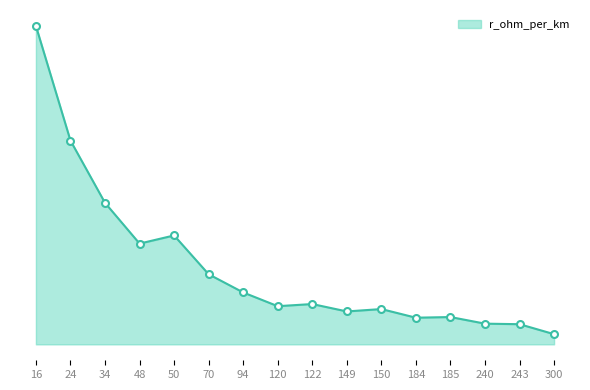

Reading left to right, extract all data points from this chart.

1.9	1.2	0.8	0.6	0.6	0.4	0.3	0.2	0.2	0.2	0.2	0.2	0.2	0.1	0.1	0.1